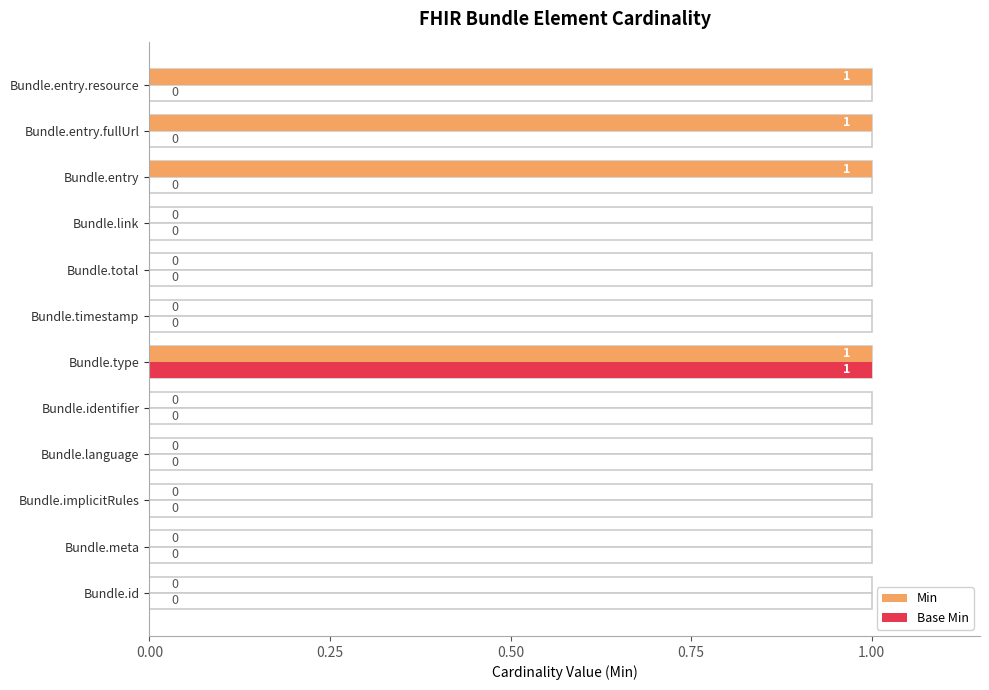

Is it true that Min equals 0 at Bundle.total?

True